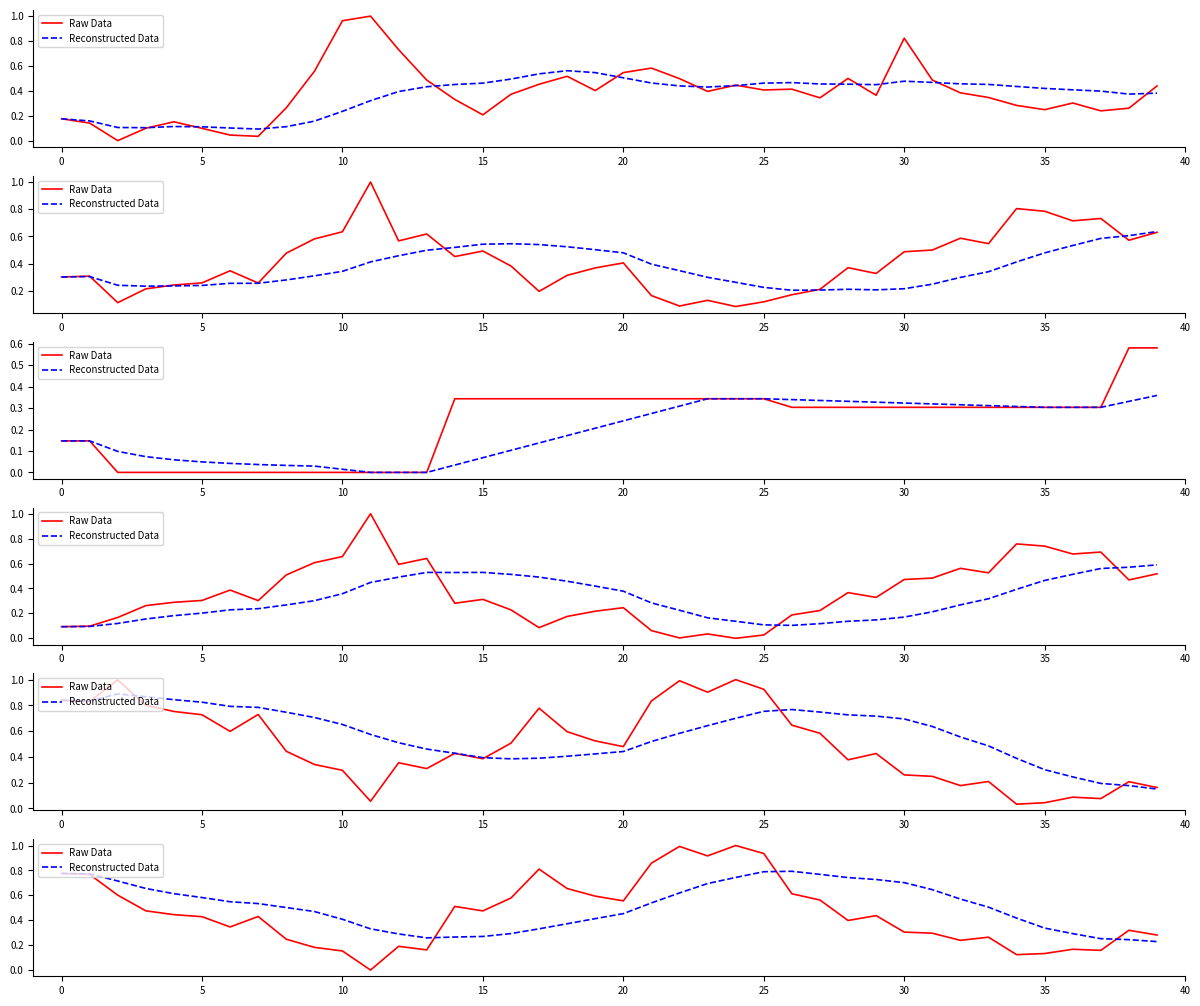

Which has a higher value, 25 or 11?

25